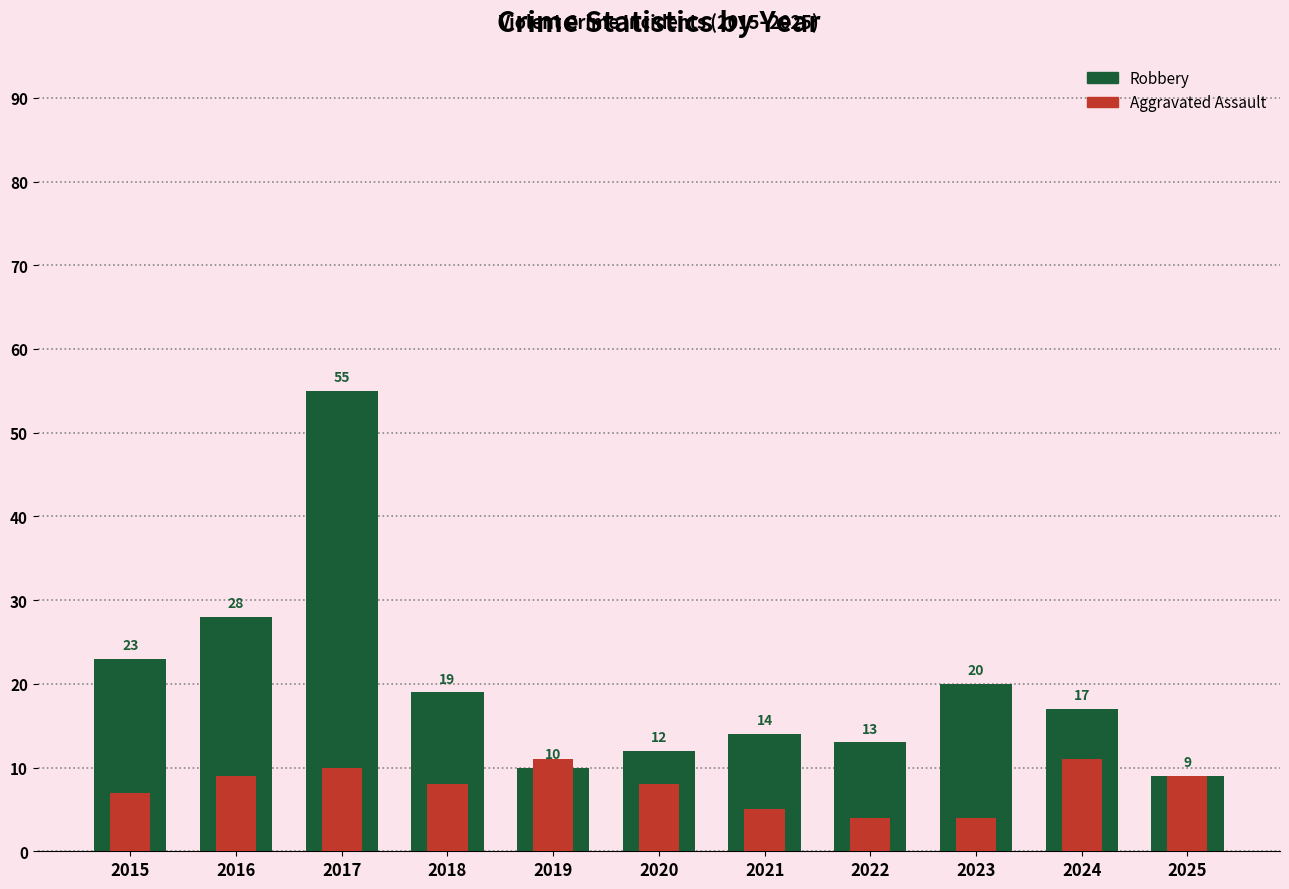

True or false: Robbery has a value of 14 at 2021.

True